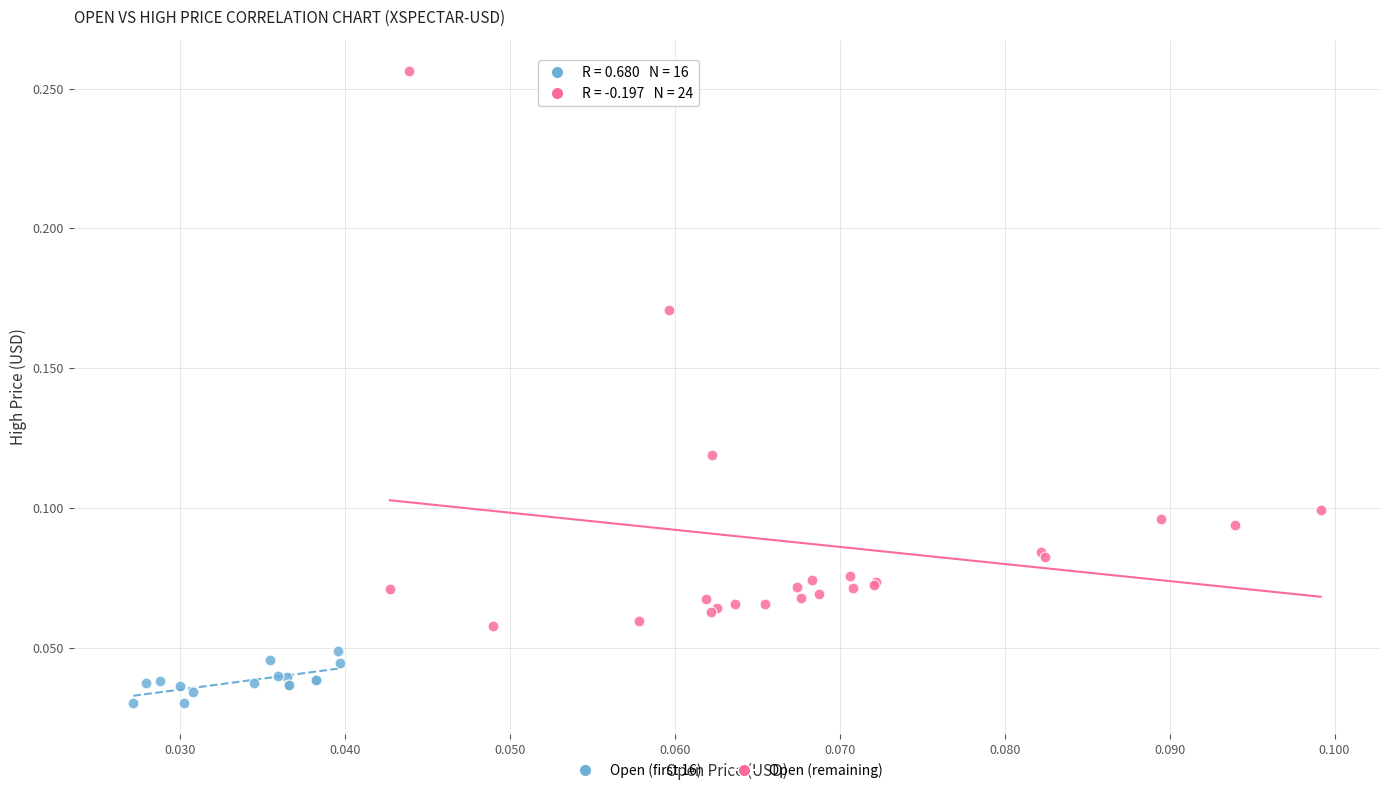

Which series has the largest Y range (max minus min)?

Open (remaining)